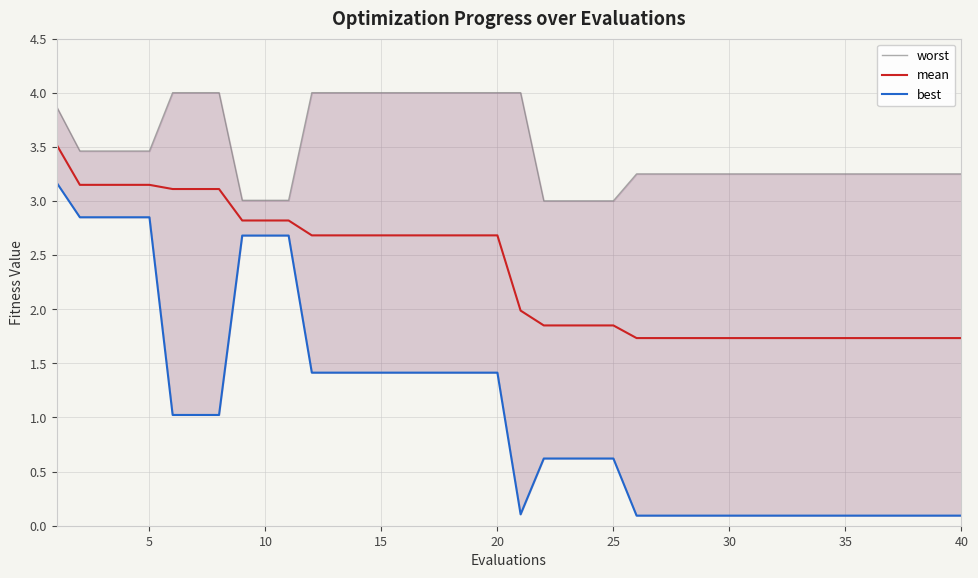

True or false: worst and best cross at least once.

False